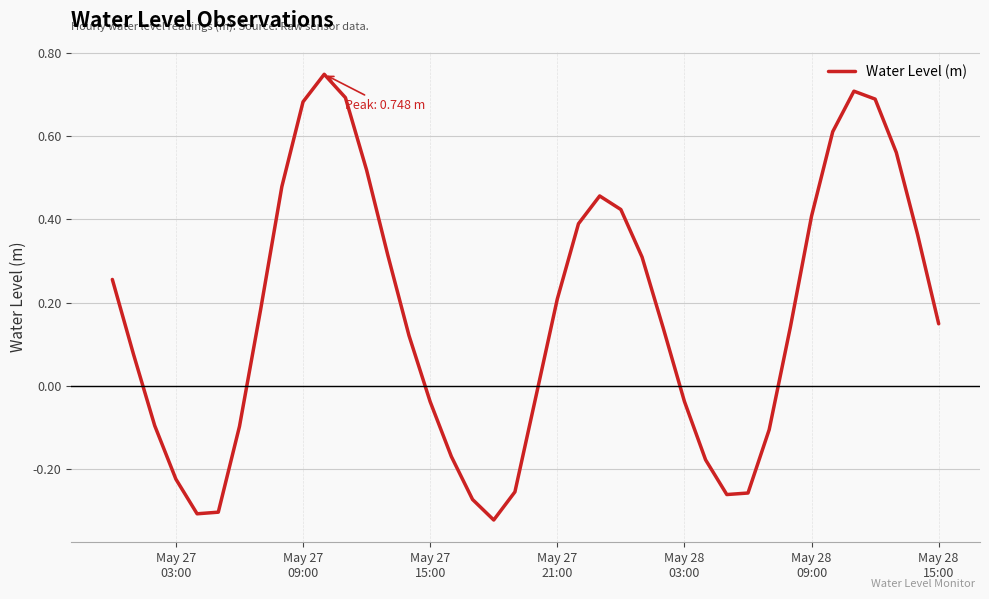

What is the difference between the maximum and minimum values?

1.1